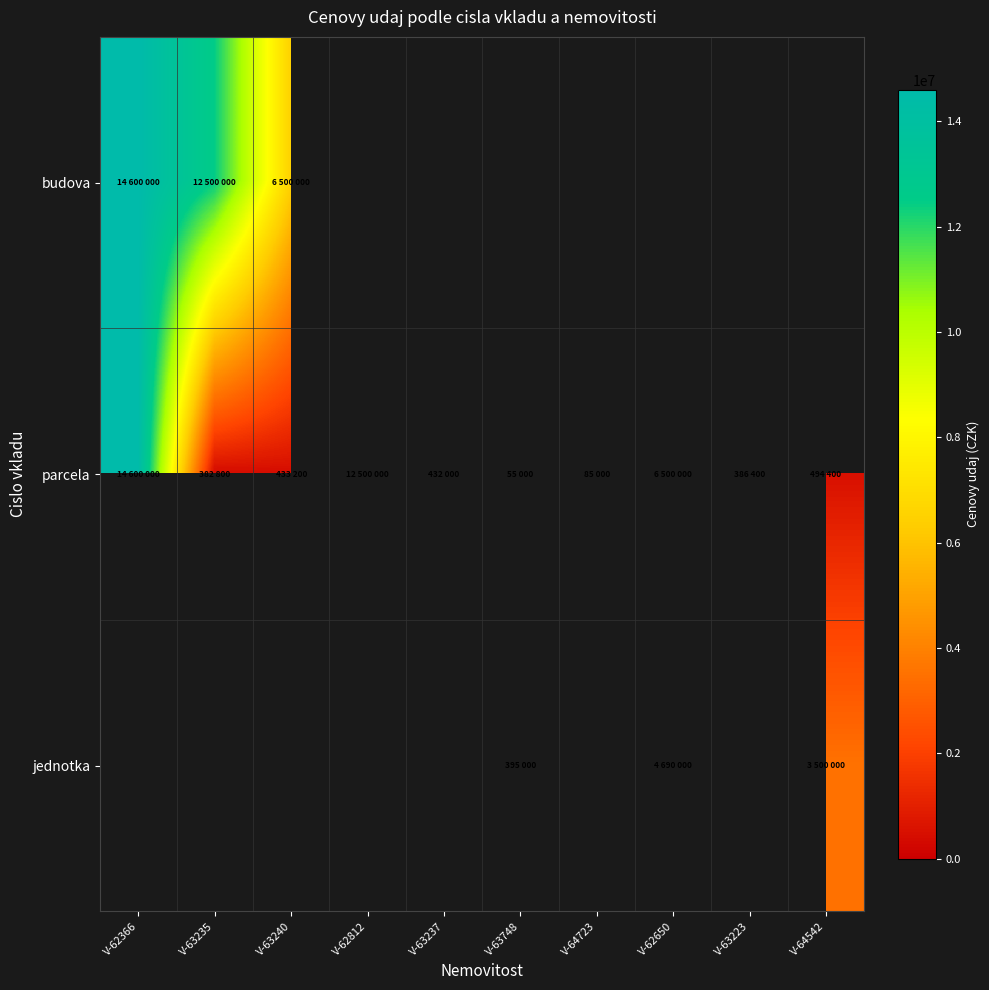

True or false: budova has a value of 14600000.0 at V-62366.

True